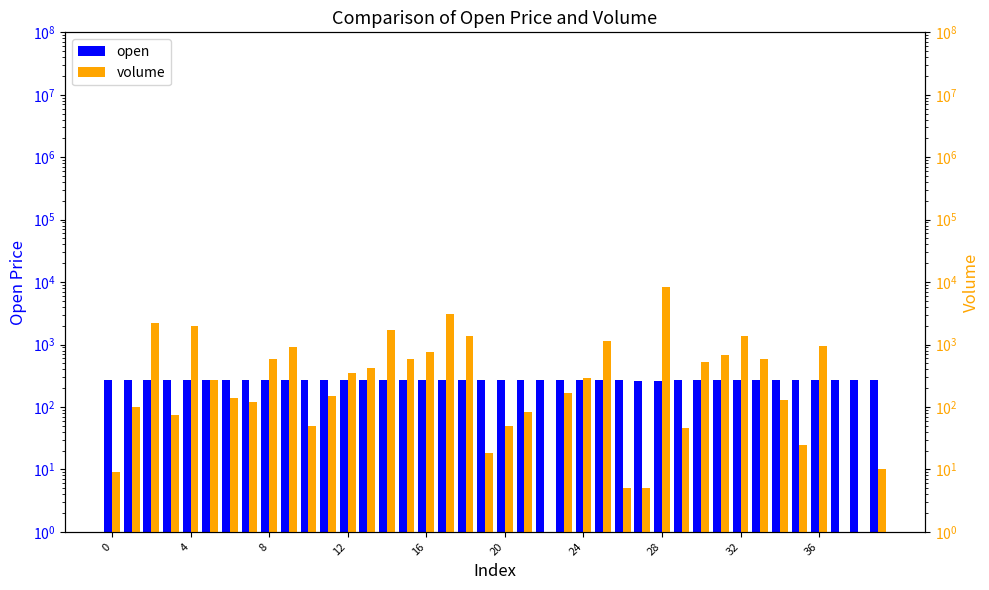

Count the number of categories in the chart.

40